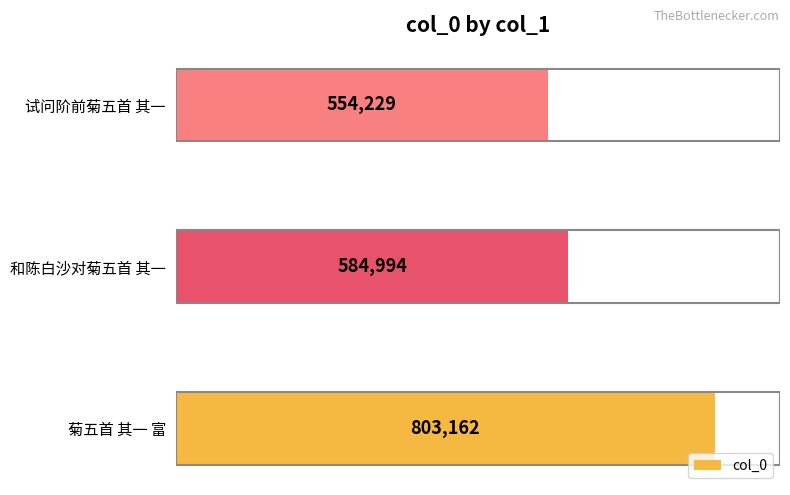

At which category does the chart reach its minimum across all series?

试问阶前菊五首 其一